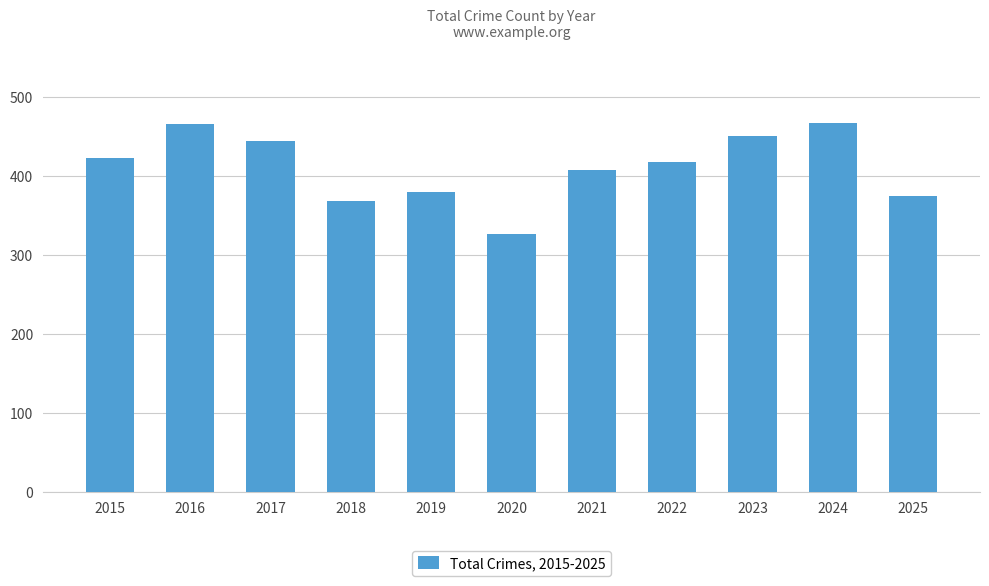

What is the sum of all values?

4520